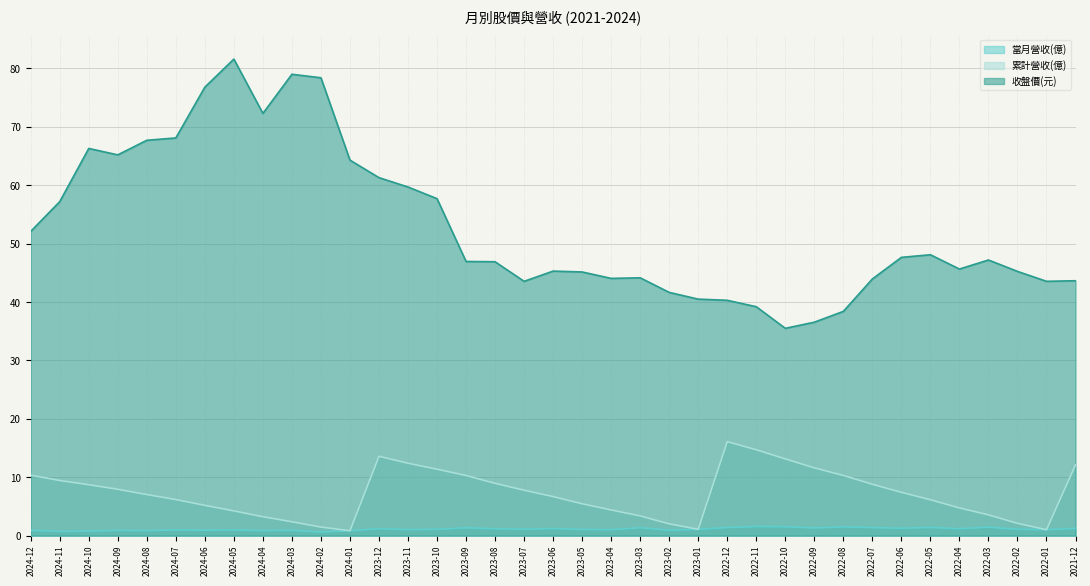

True or false: 當月營收(億) and 收盤價(元) intersect in this chart.

False